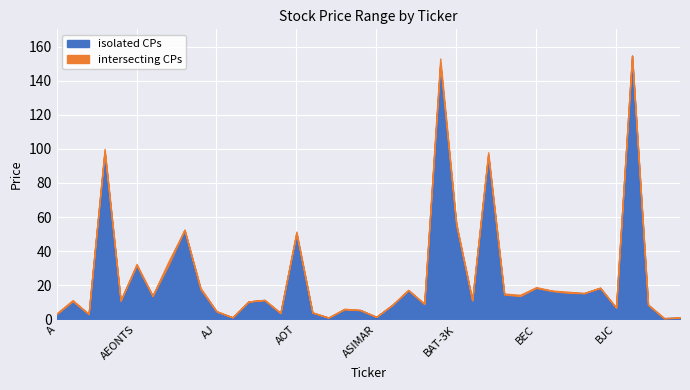

True or false: LOW has more than 0 points higher than both neighbors.

True